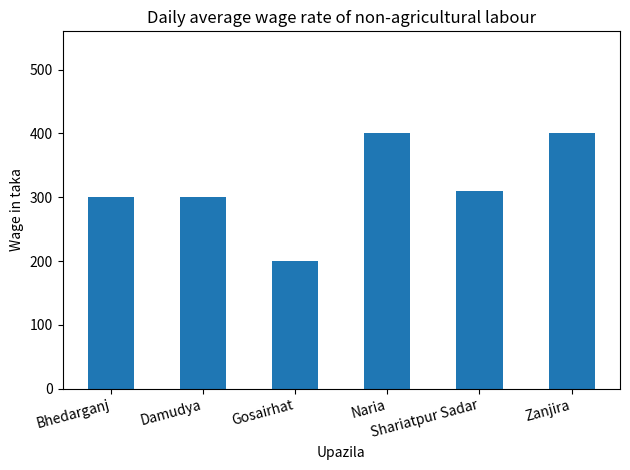

Read the value at Naria.

400